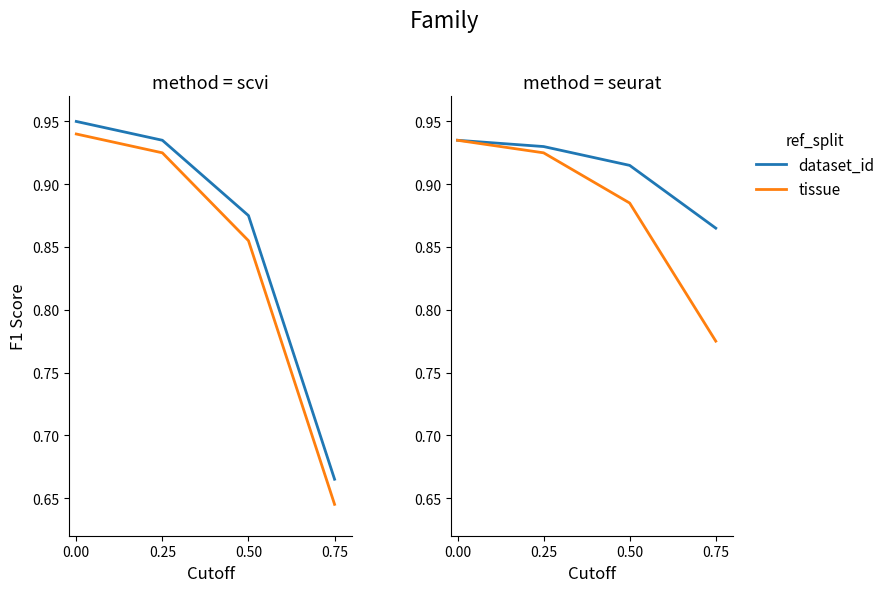

True or false: dataset_id and tissue cross at least once.

False